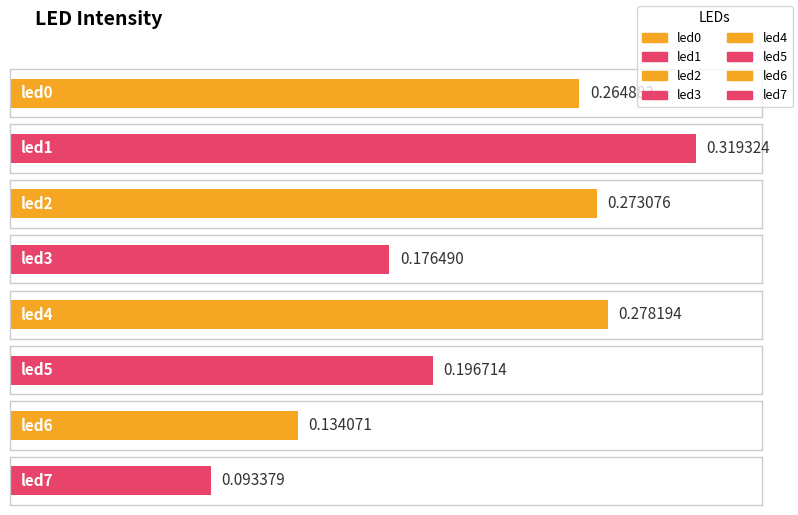

Rank the categories by value from lowest to highest.

led7, led6, led3, led5, led0, led2, led4, led1